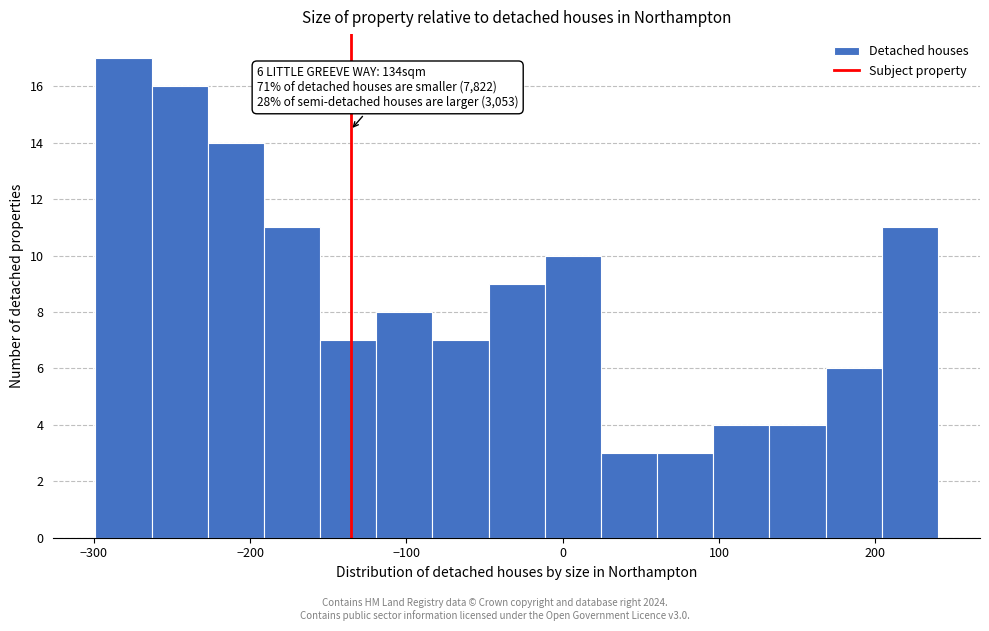

Read against the x-axis, roughly where is the centre of the tallest bar?

-280